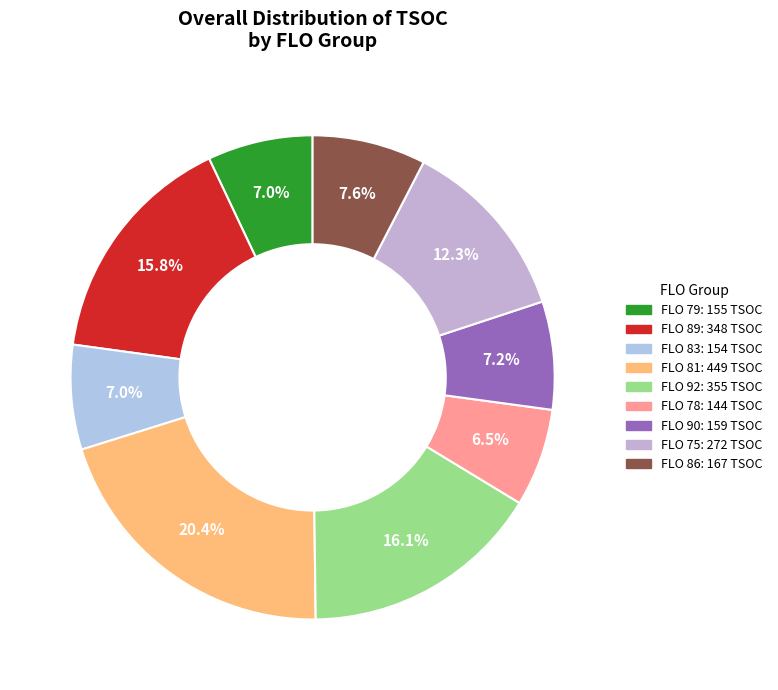

Count the number of slices in the pie.

9